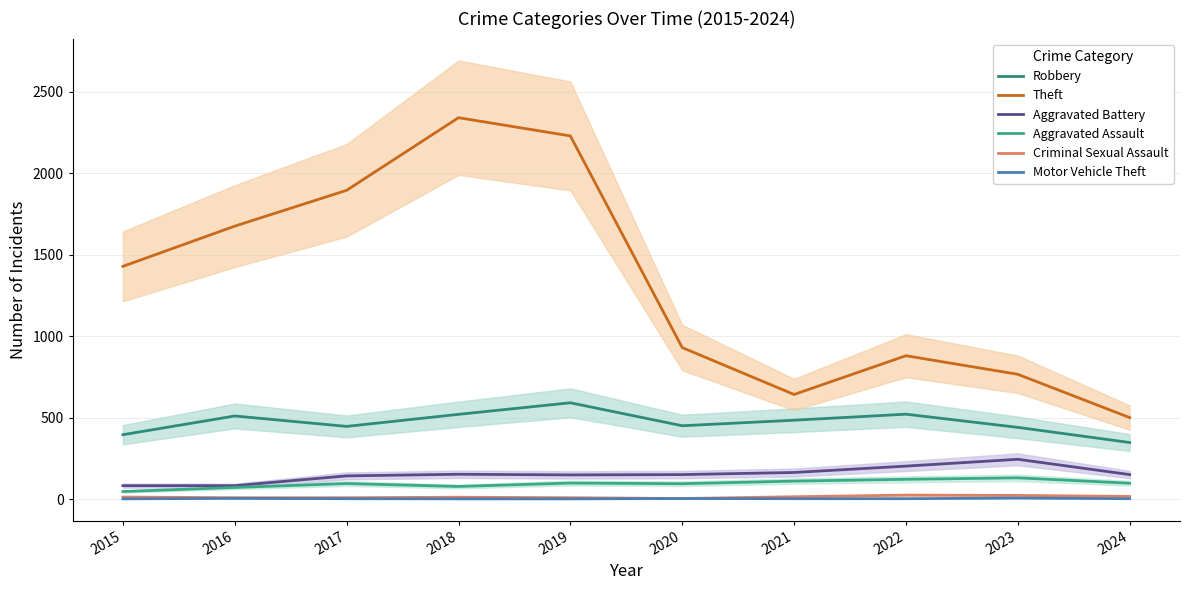

How many lines are shown in the chart?

6